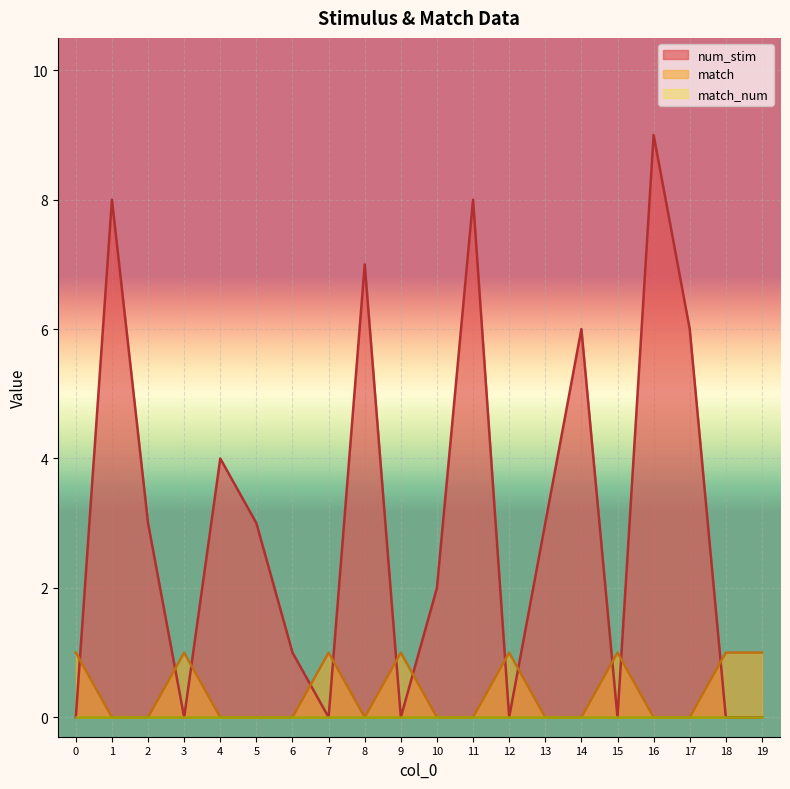

In num_stim, how many points are higher than both neighbors (excluding endpoints)?

6